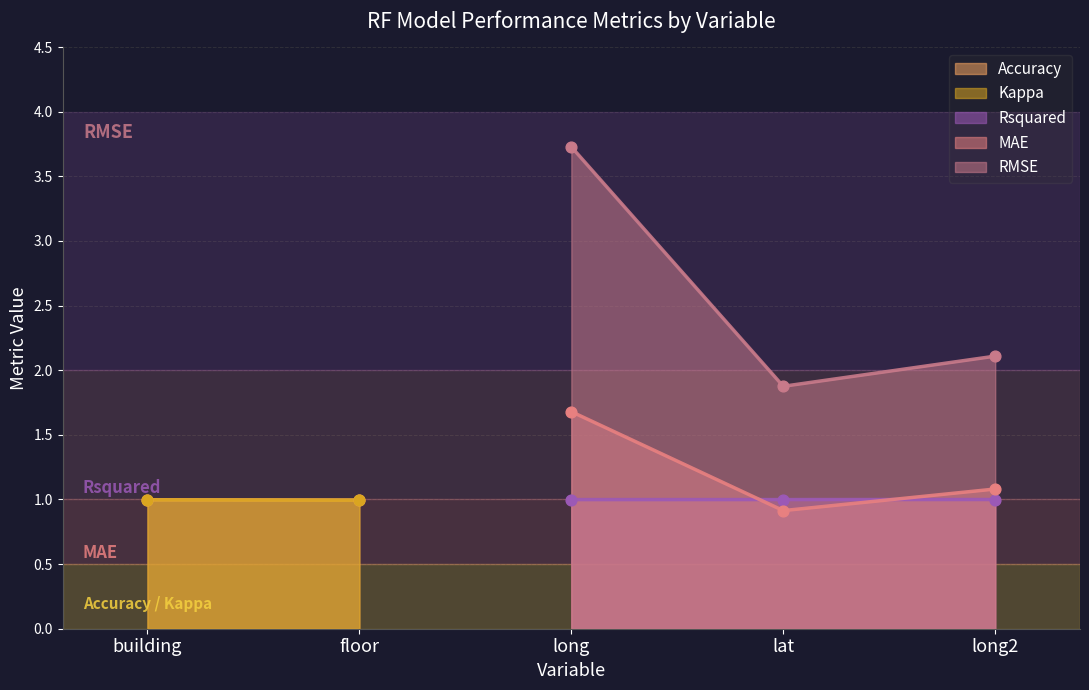

True or false: RMSE has a value of 2.1 at long2.

True